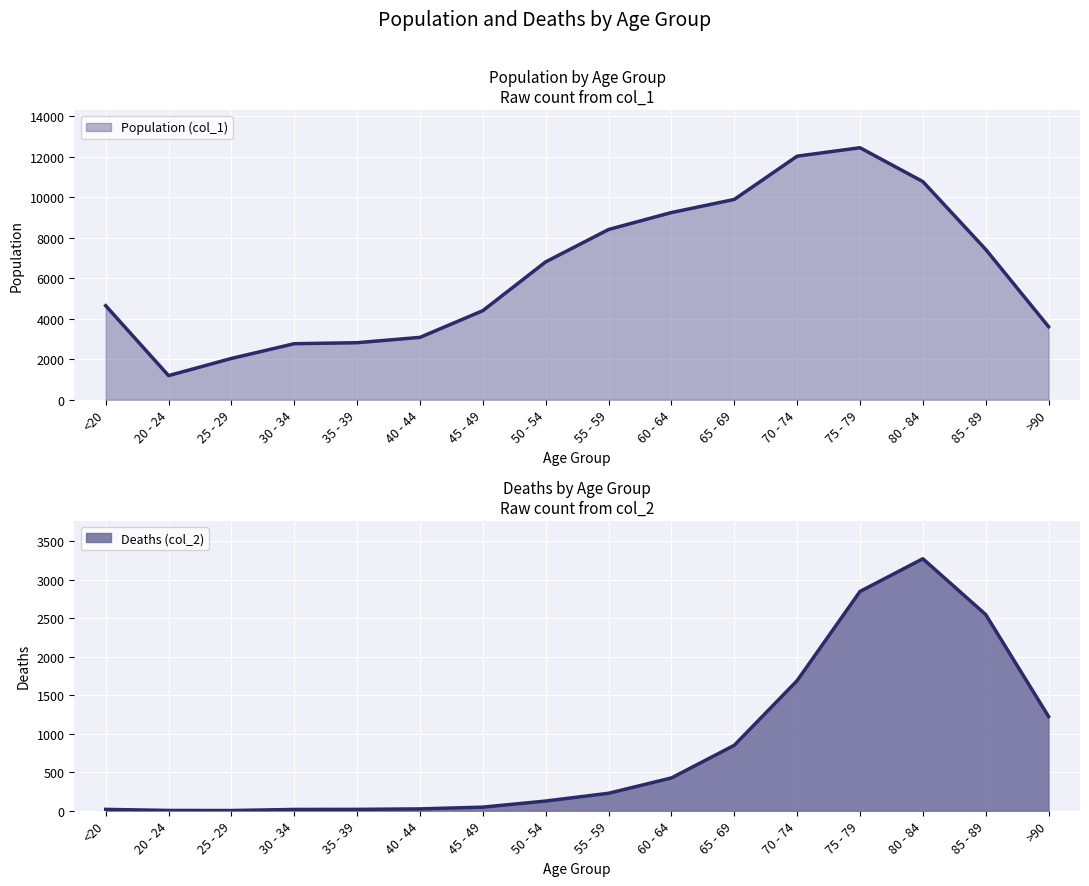

At which label is Deaths (col_2) closest to 1638?

70 - 74